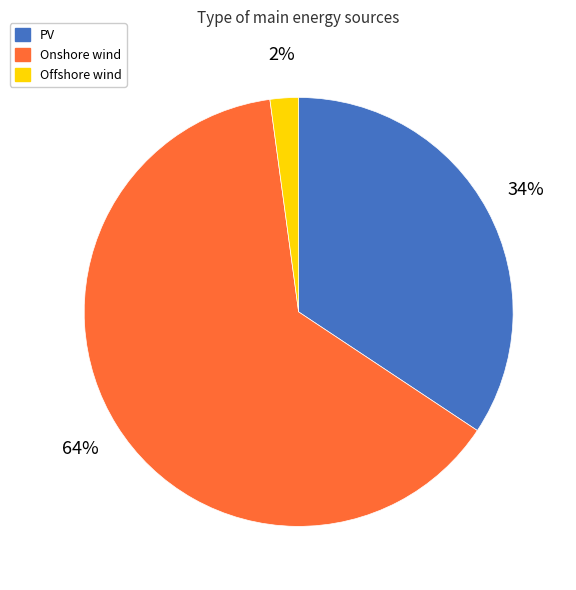

What is the ratio of the value at PV to the value at Onshore wind?

0.5